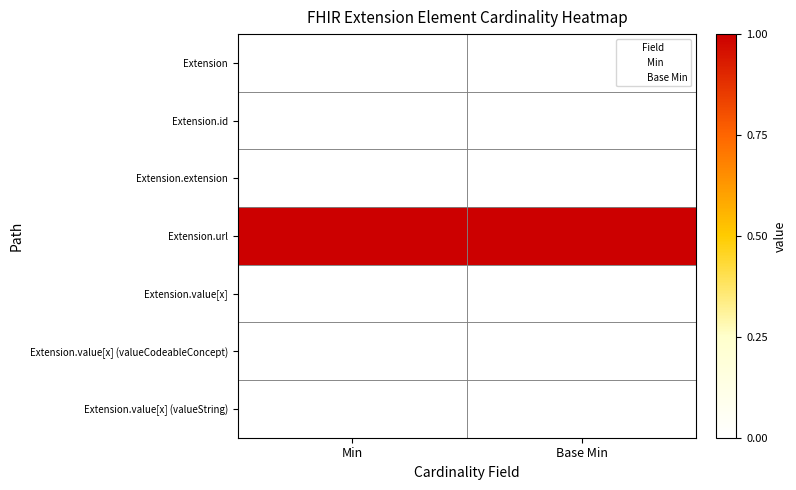

What is the maximum value shown in the chart?

1